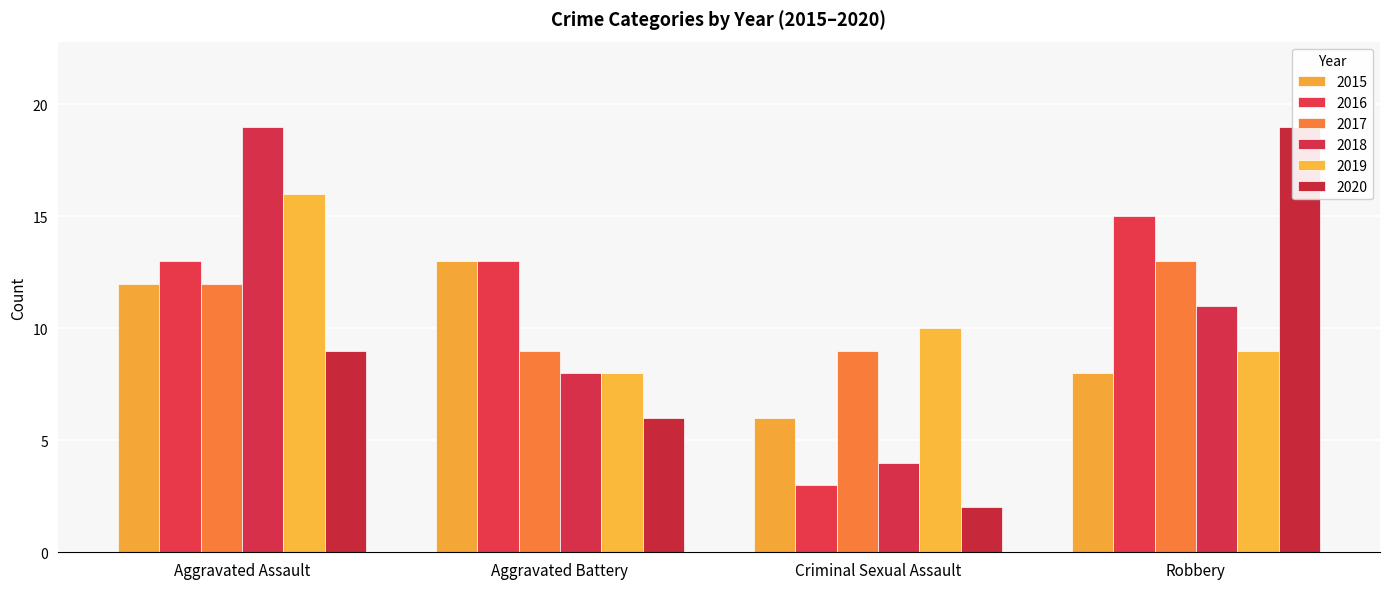

What is the approximate value of 2017 at Aggravated Battery?

9